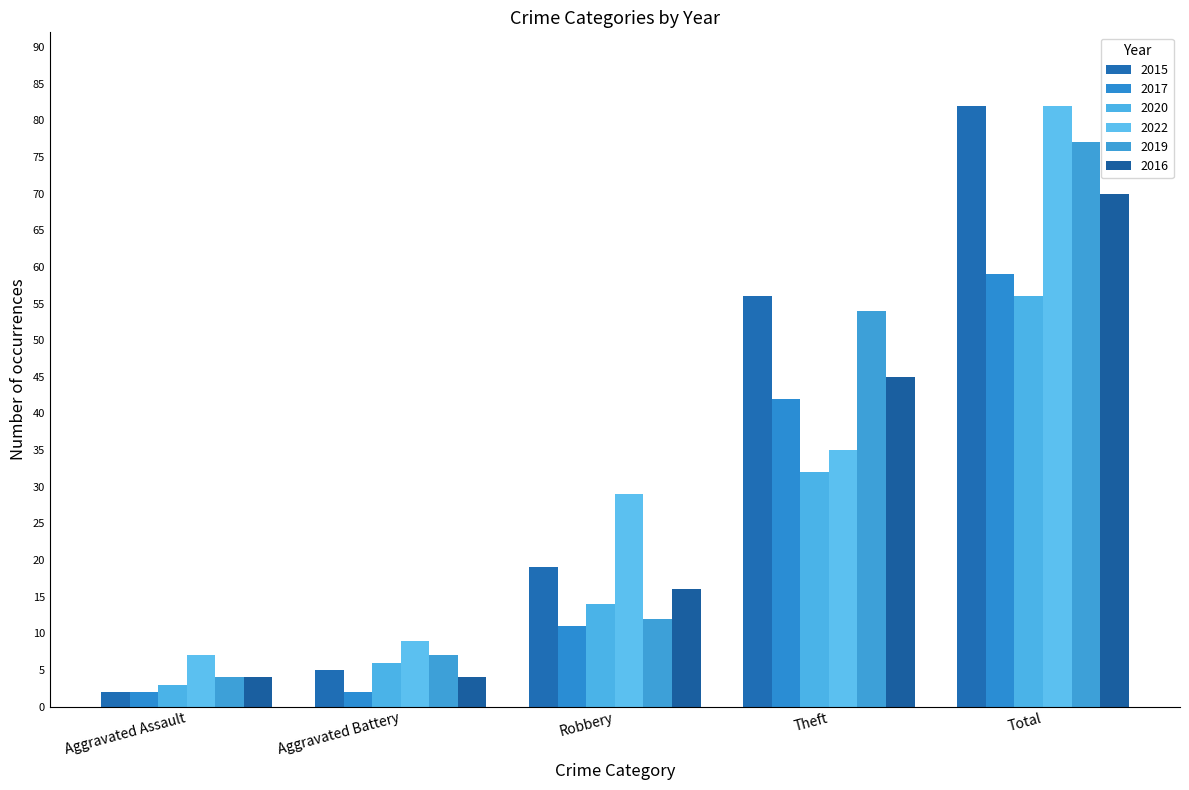

How many values in the 2016 series are below 16?

2